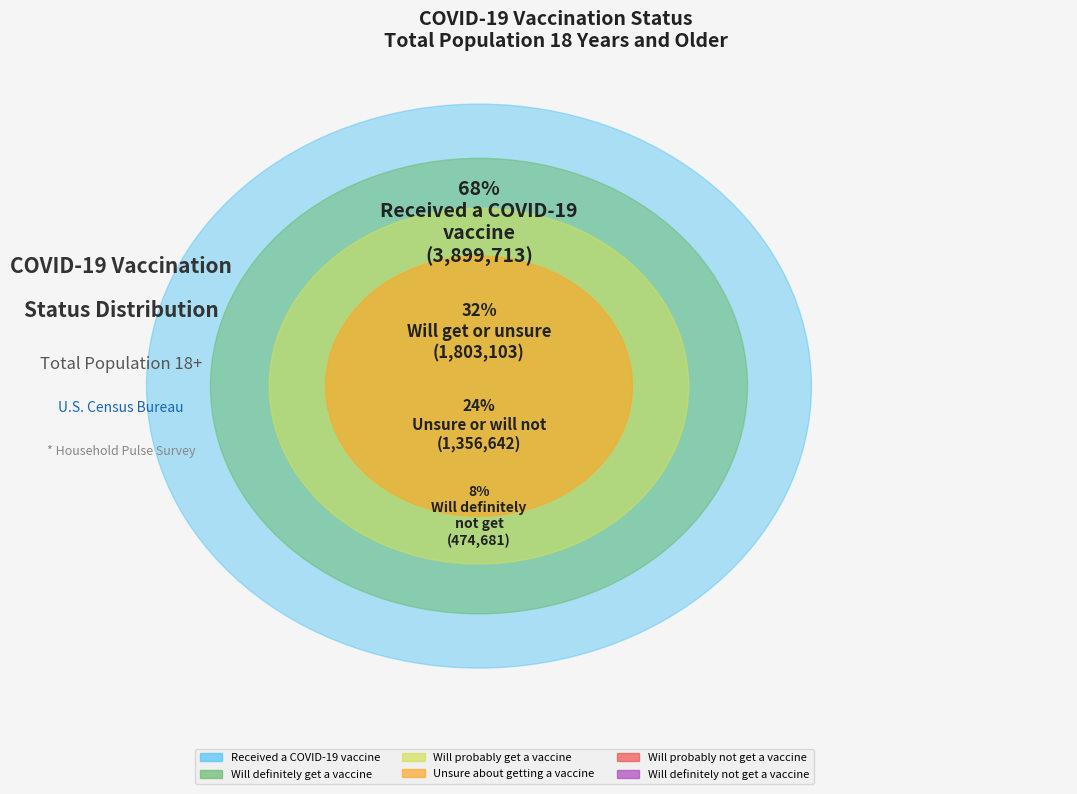

The Received a COVID-19 vaccine slice represents 68% of the pie. True or false?

True